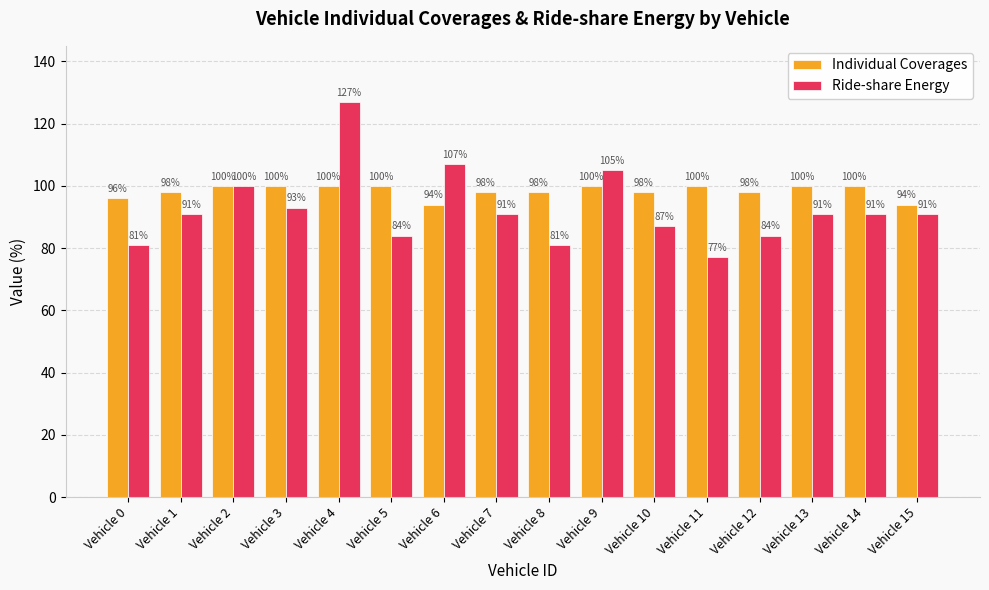

Is the value of Individual Coverages at Vehicle 4 greater than the value of Ride-share Energy at Vehicle 13?

Yes